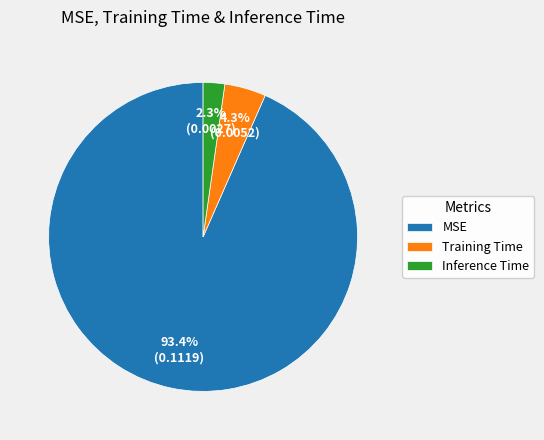

What is the smallest slice in the pie chart?

Inference Time